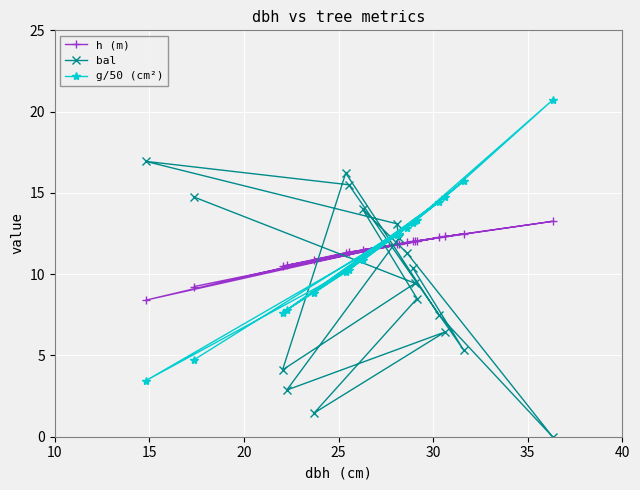

Which series has the largest range (max minus min)?

g/50 (cm²)